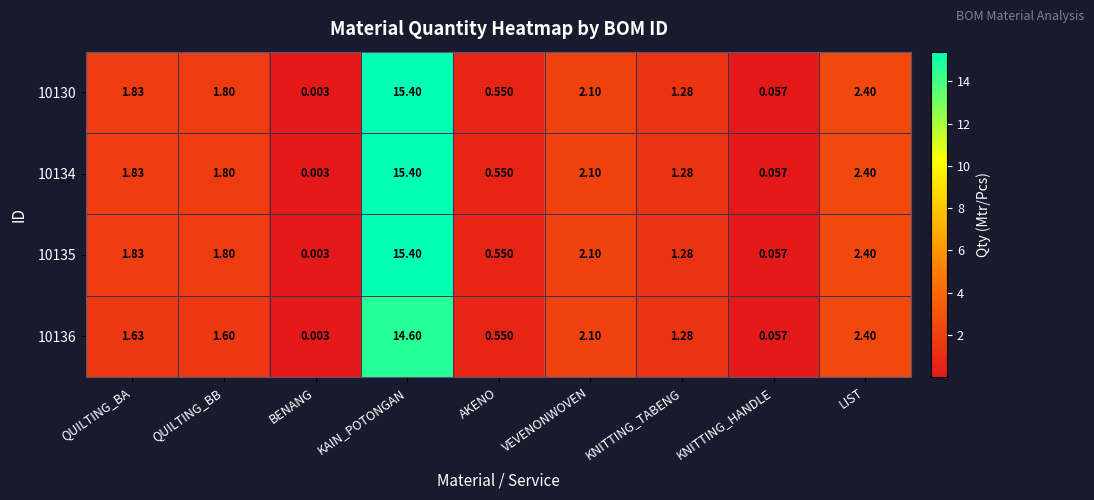

How many series are shown in this chart?

4